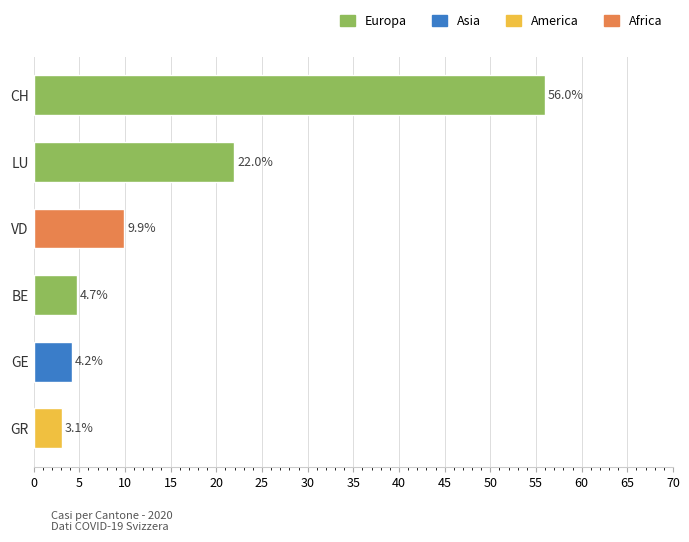

Rank the categories by value from highest to lowest.

CH, LU, VD, BE, GE, GR